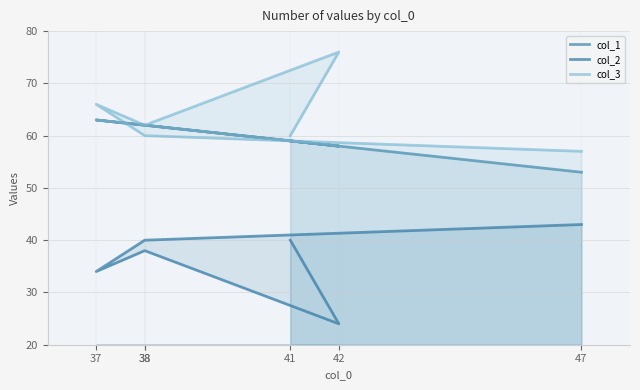

What is the difference between the second highest and minimum values in the col_2 series?

16